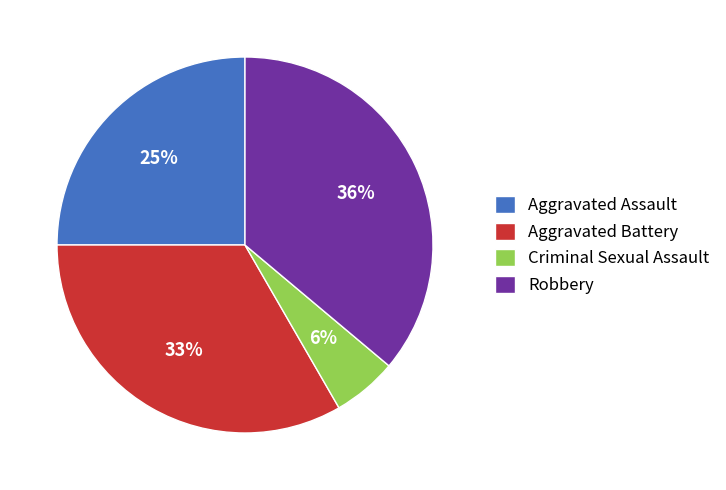

Count the number of slices in the pie.

4